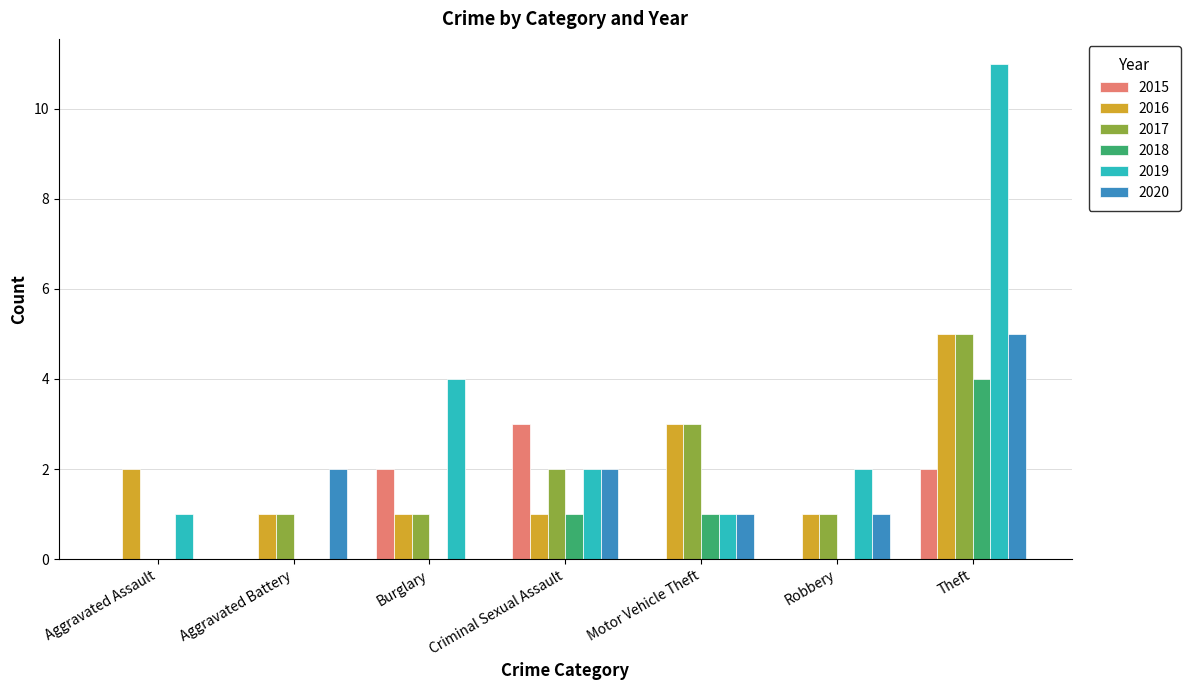

Which label corresponds to the largest value in the chart?

Theft